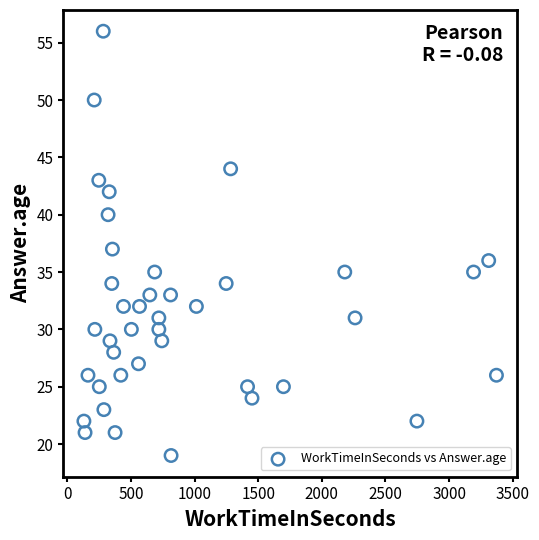

What is the range of X values (max minus min)?

3242